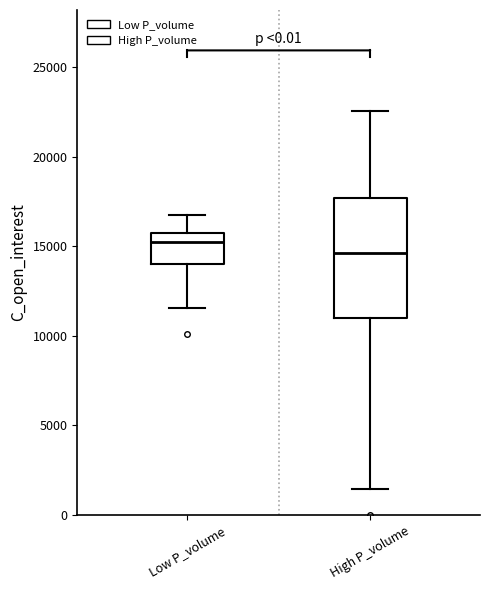

Reading left to right, read every box against the y-axis: the position of its median line, the range the box covers, and the ends of its whiskers. The values are not printed on the chart, so give them approximately, as read against the axis.

Low P_volume: median 15000, box 14000 to 16000, whiskers 11500 to 16500
High P_volume: median 14500, box 11000 to 17500, whiskers 1500 to 22500